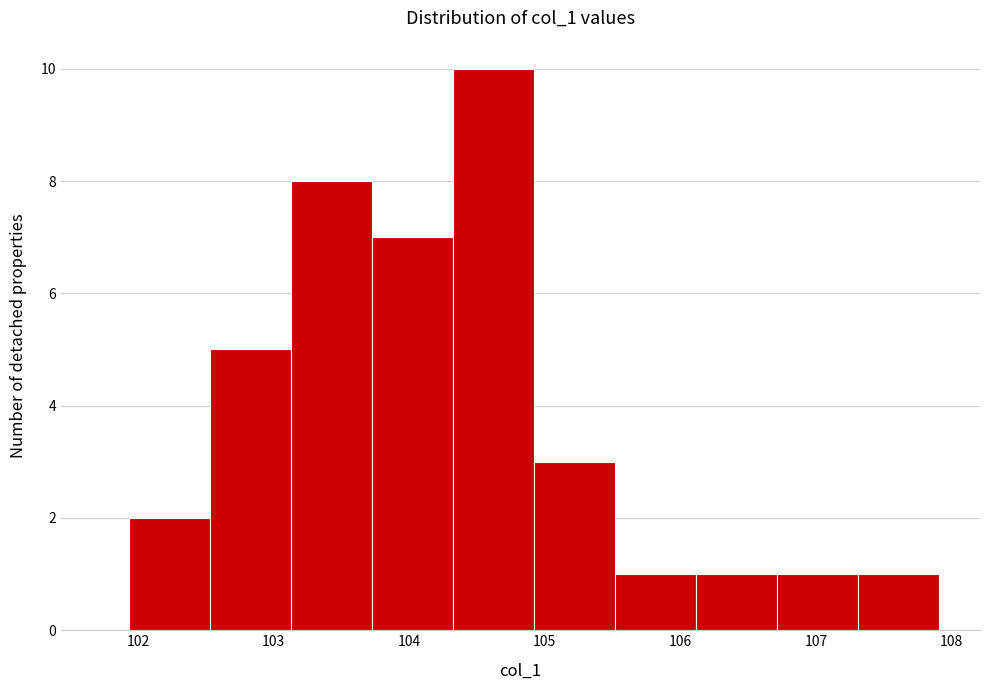

Reading left to right, transcribe this chart: for each bar, give the range it covers on the x-axis and its height. Neither the bar edges nor the heights are printed on the chart, so give them approximately, as read against the axes.

101.9 to 102.5: 2
102.5 to 103.1: 5
103.1 to 103.7: 8
103.7 to 104.3: 7
104.3 to 104.9: 10
104.9 to 105.5: 3
105.5 to 106.1: 1
106.1 to 106.7: 1
106.7 to 107.3: 1
107.3 to 107.9: 1